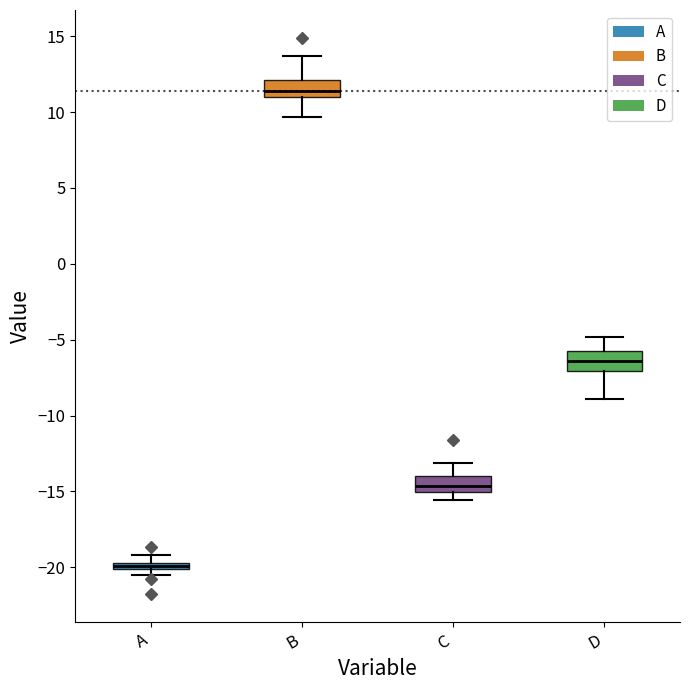

Where does the lower whisker of the box for D end on the y-axis? The values are not printed on the chart, so give them approximately, as read against the axis.

-9.0